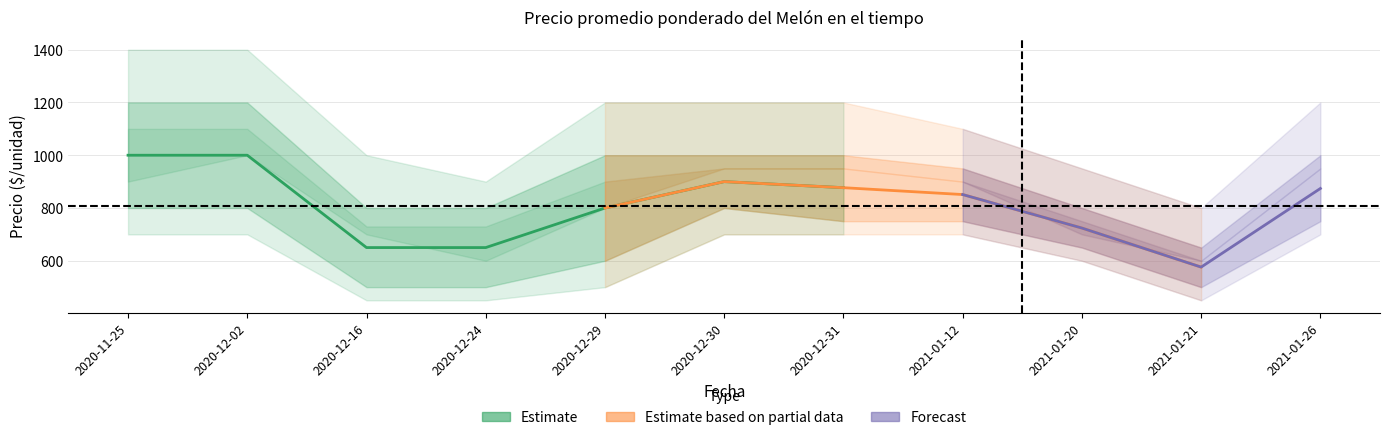

Does the chart have visible grid lines?

Yes